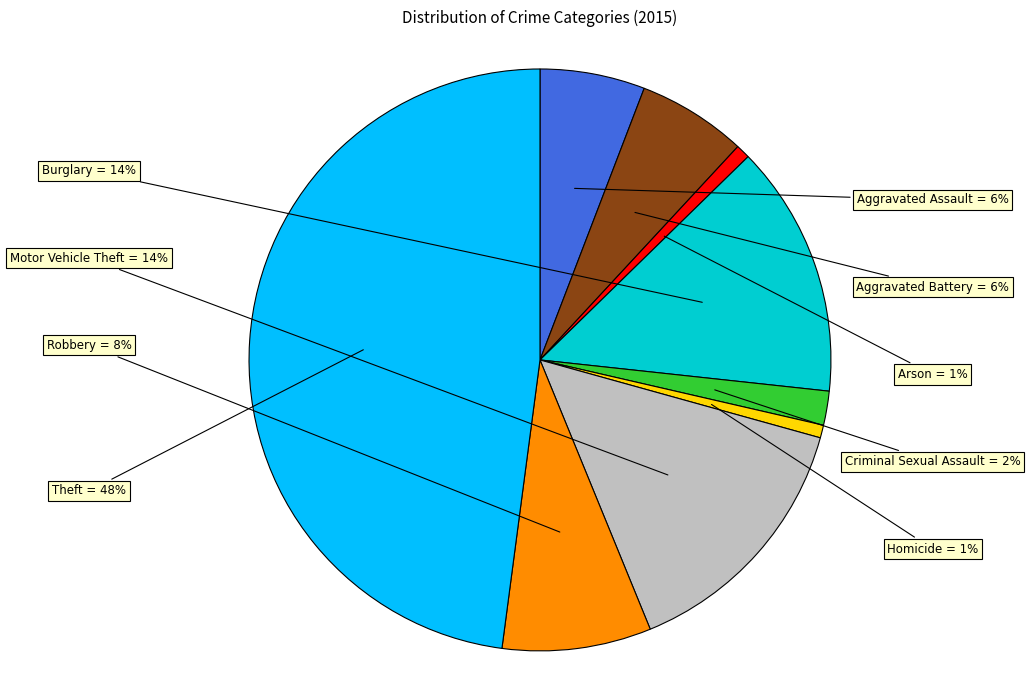

To the nearest percent, what is the average slice percentage?

11%